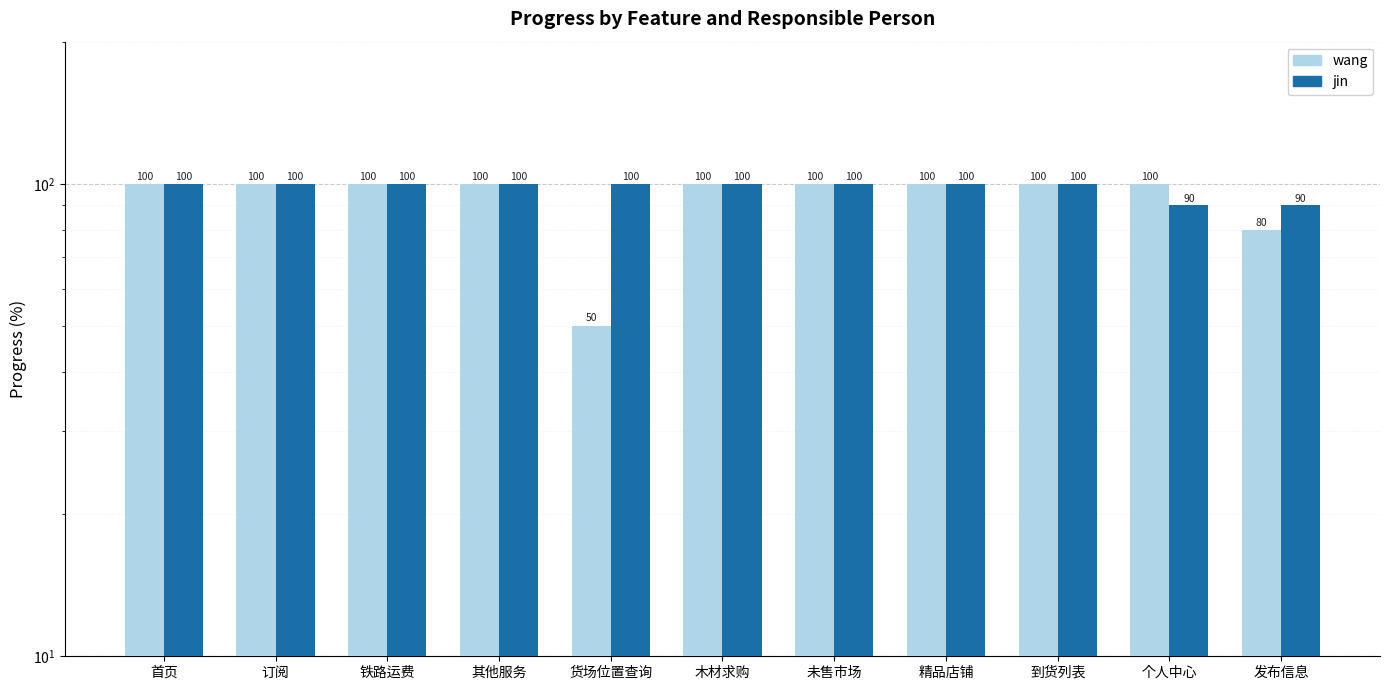

Which category has the highest value across all series?

首页